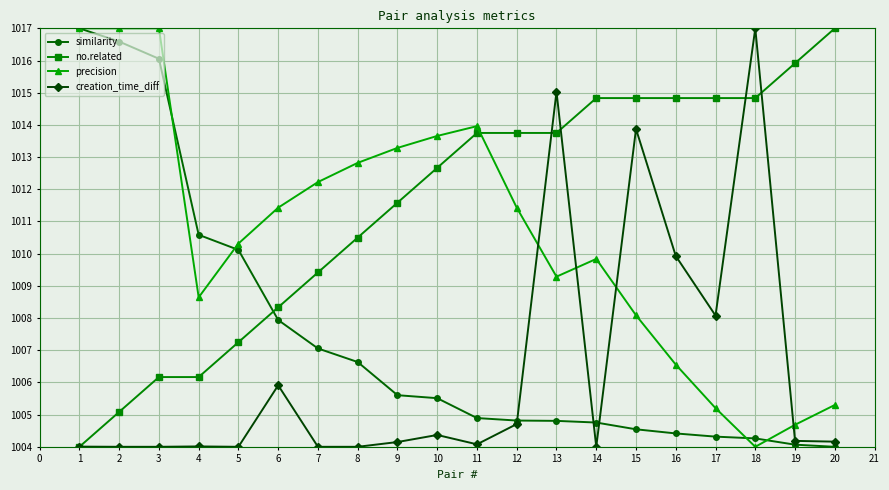

How many lines are shown in the chart?

4